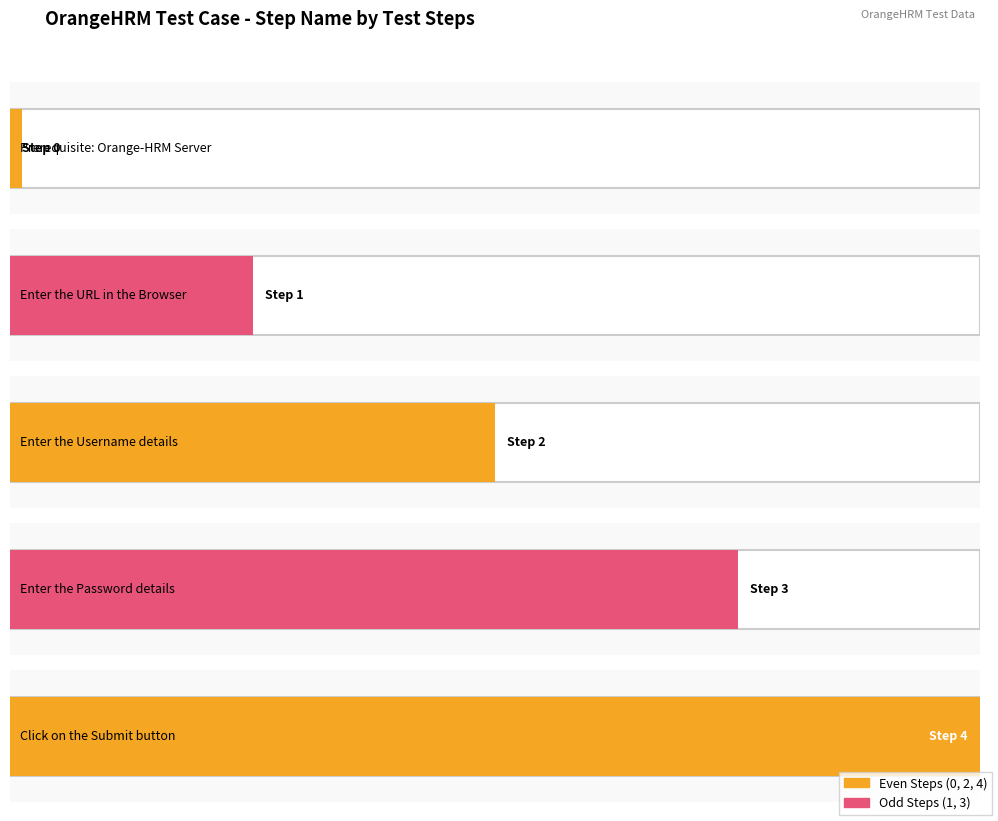

What is the total value across all series at Step 2?

3